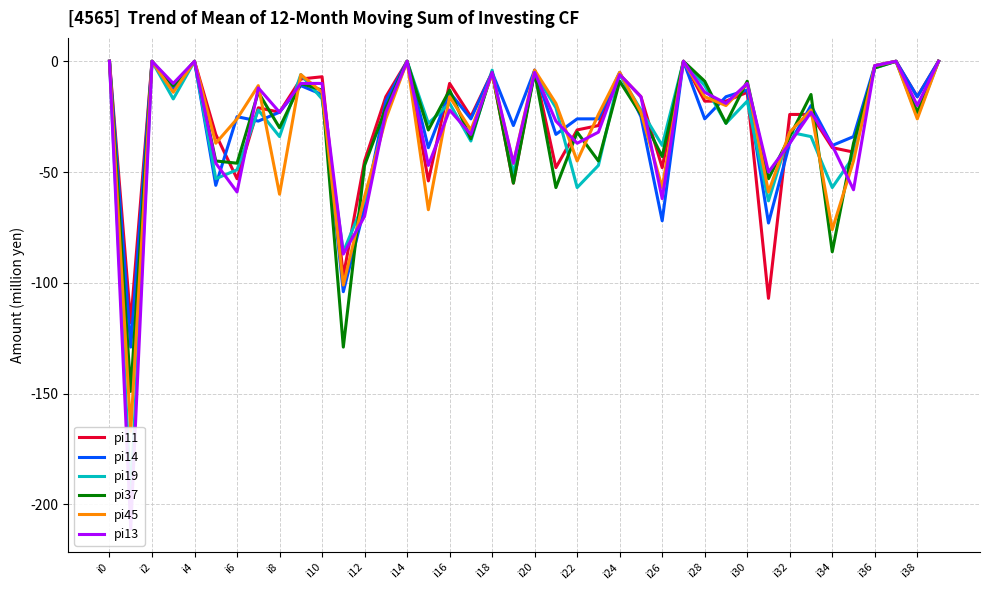

Reading right to left, list all the values displayed in this chart.

pi11: 0	-16	0	-2	-41	-39	-24	-24	-107	-14	-18	-18	0	-48	-16	-6	-29	-31	-48	-4	-55	-5	-25	-10	-54	0	-16	-45	-97	-7	-8	-23	-21	-53	-33	0	-12	0	-118	0
pi14: 0	-16	0	-2	-34	-38	-20	-37	-73	-13	-16	-26	0	-72	-25	-5	-26	-26	-33	-4	-29	-5	-26	-14	-39	0	-18	-66	-104	-15	-11	-23	-27	-25	-56	0	-13	0	-129	0
pi19: 0	-25	0	-3	-43	-57	-34	-32	-63	-18	-28	-11	0	-38	-22	-6	-47	-57	-21	-5	-51	-4	-36	-19	-28	0	-24	-63	-86	-17	-6	-34	-22	-49	-53	0	-17	0	-197	0
pi37: 0	-23	0	-3	-37	-86	-15	-34	-53	-9	-28	-9	0	-43	-24	-9	-45	-32	-57	-5	-55	-5	-35	-13	-31	0	-21	-47	-129	-13	-10	-30	-14	-46	-45	0	-11	0	-149	0
pi45: 0	-26	0	-2	-45	-76	-22	-32	-59	-10	-20	-16	0	-57	-23	-5	-24	-45	-19	-4	-46	-6	-31	-16	-67	0	-26	-61	-101	-14	-6	-60	-11	-26	-37	0	-14	0	-167	0
pi13: 0	-20	0	-2	-58	-38	-23	-37	-50	-10	-19	-14	0	-62	-16	-6	-32	-37	-27	-5	-46	-5	-33	-22	-47	0	-23	-70	-87	-10	-10	-23	-12	-59	-46	0	-10	0	-211	0